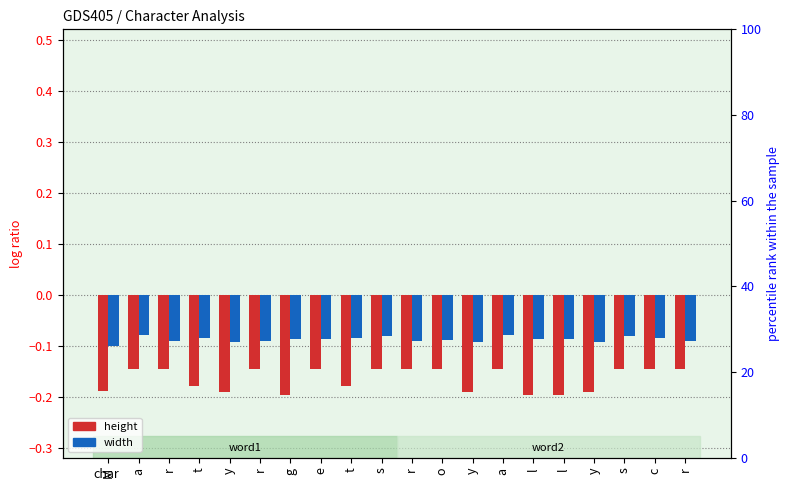

At which category is the sum across all series the highest?

a